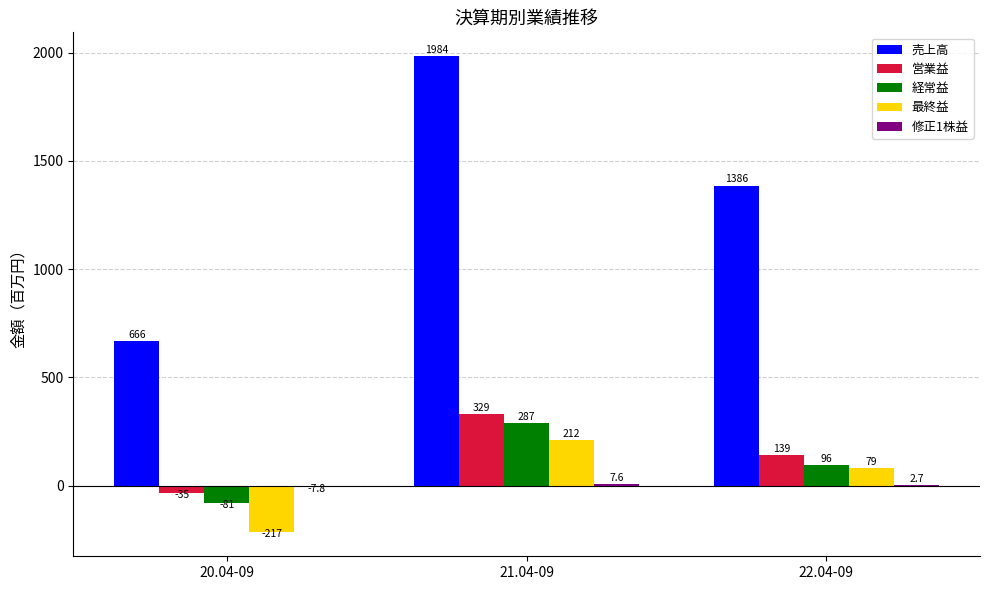

What is the sum of the 最終益 values at 22.04-09 and 21.04-09?

291.0